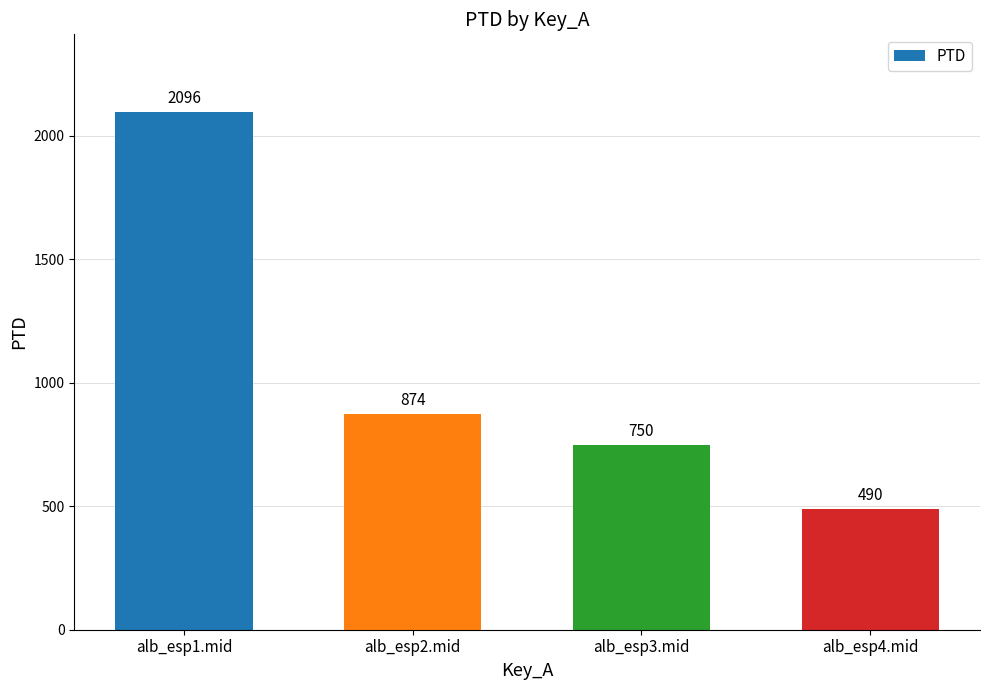

What is the label of the 3rd bar from the right?

alb_esp2.mid